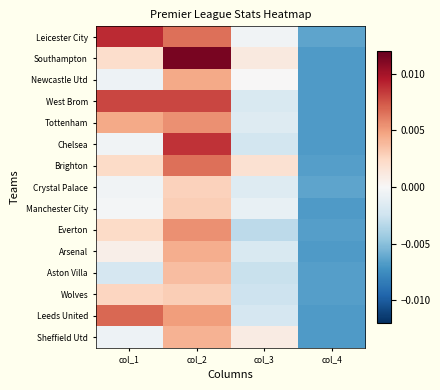

Which label corresponds to the largest value in the chart?

col_2